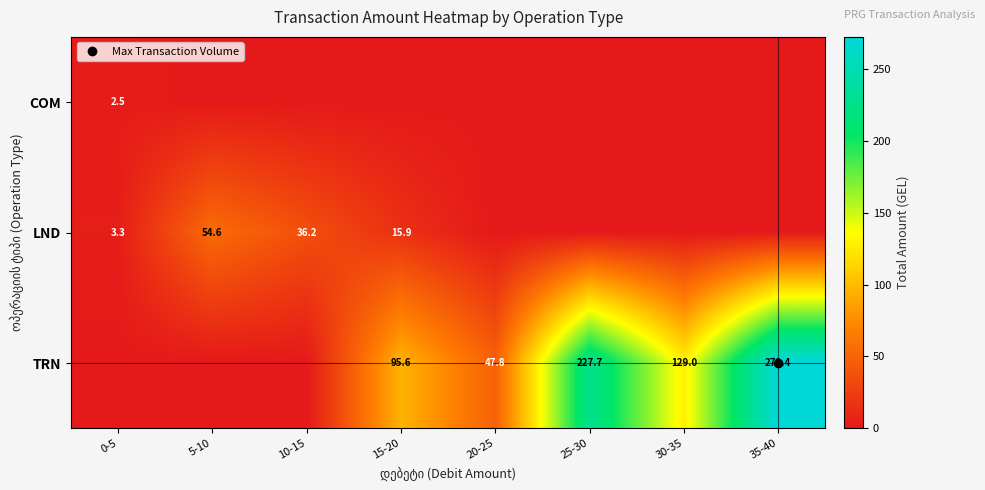

List the labels in order of TRN value, smallest first.

0-5, 5-10, 10-15, 20-25, 15-20, 30-35, 25-30, 35-40